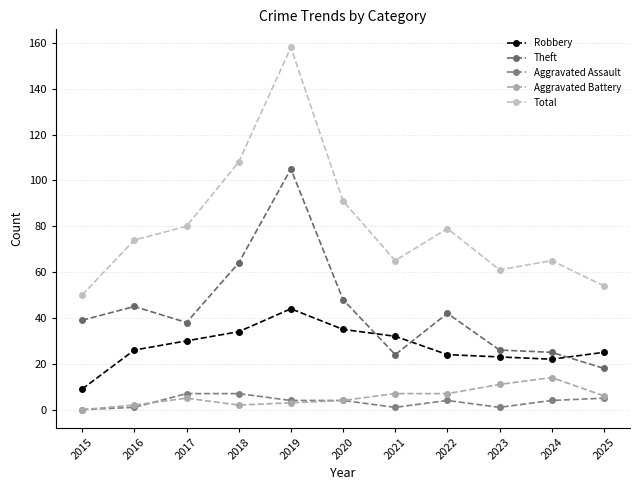

The Total series shows 50 at 2015. True or false?

True